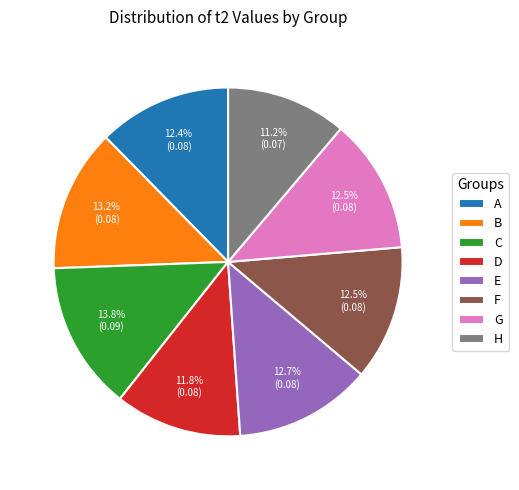

Is there any slice that represents more than half of the pie?

No